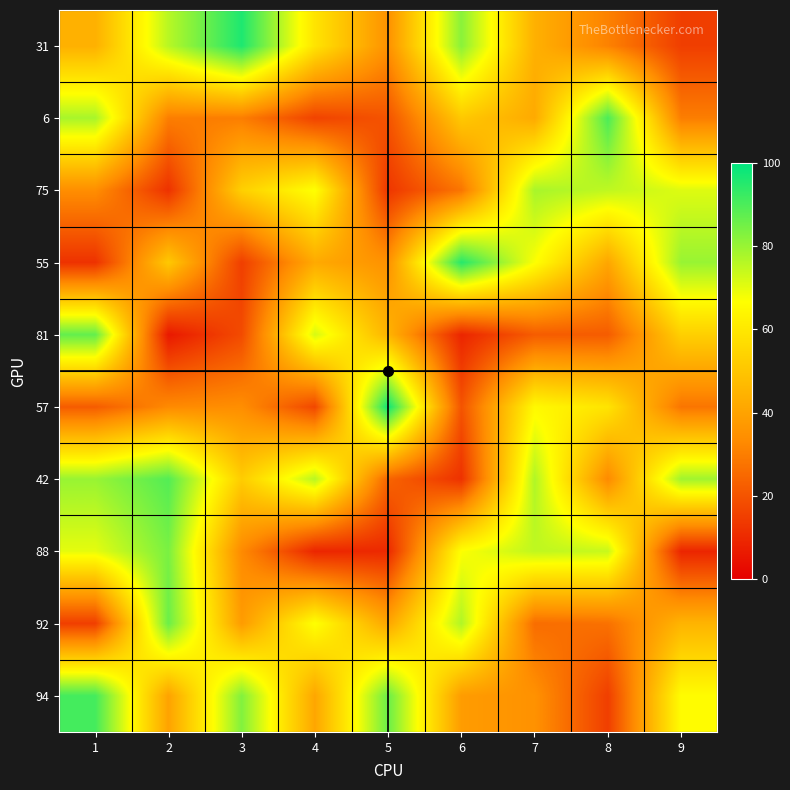

Rank the series by their maximum value, from lowest to highest.

75, 88, 92, 81, 42, 6, 94, 55, 31, 57